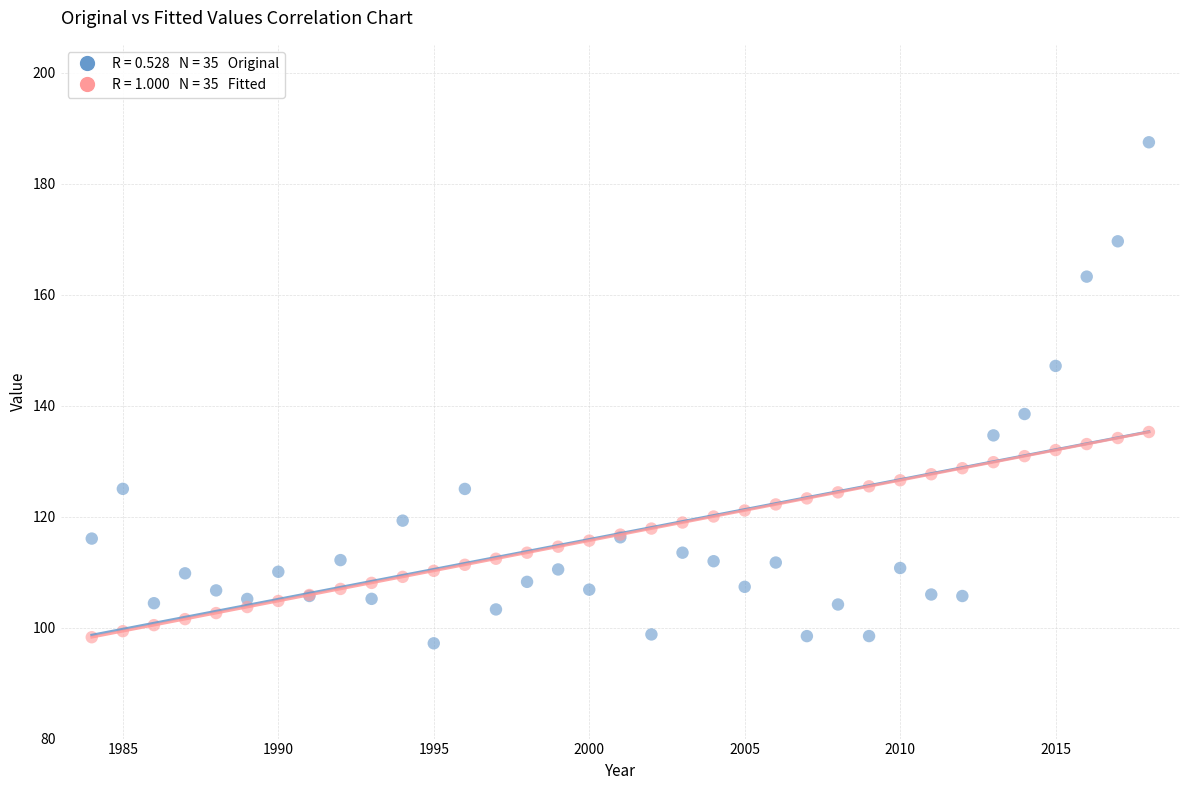

Across all series, what Y value is closest to 142?

138.5